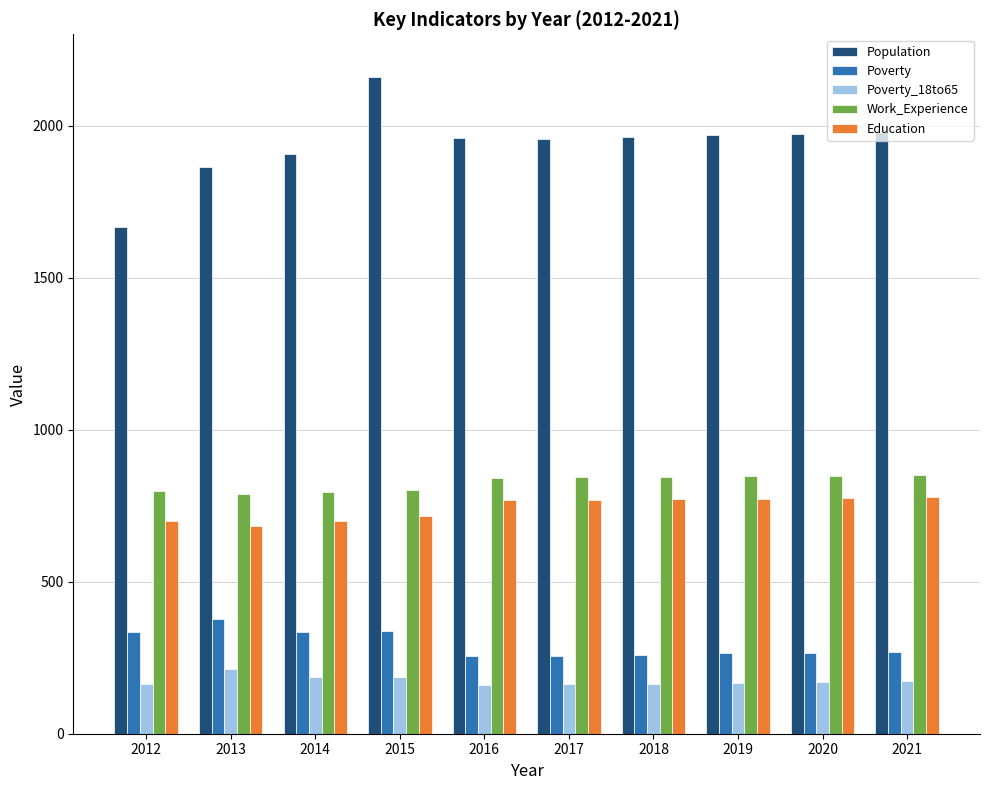

What is the maximum value for Work_Experience?

851